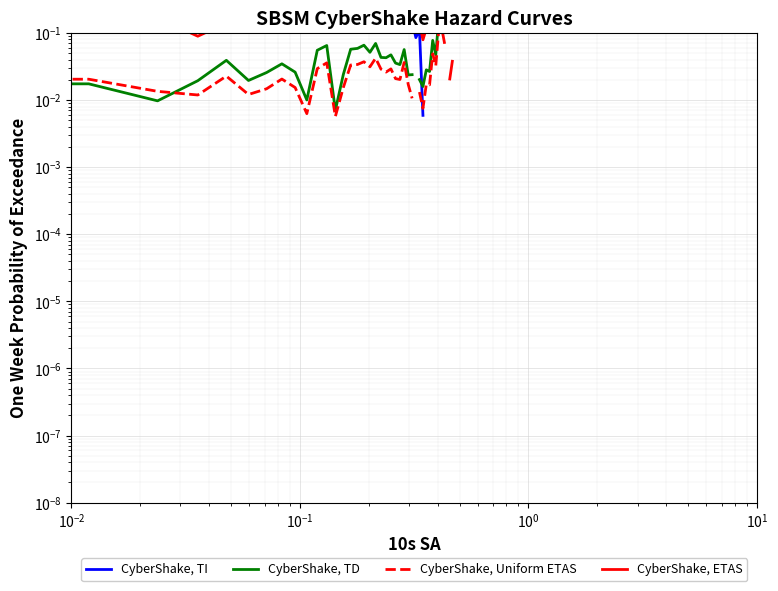

True or false: CyberShake, TD has more than 2 points higher than both neighbors.

True